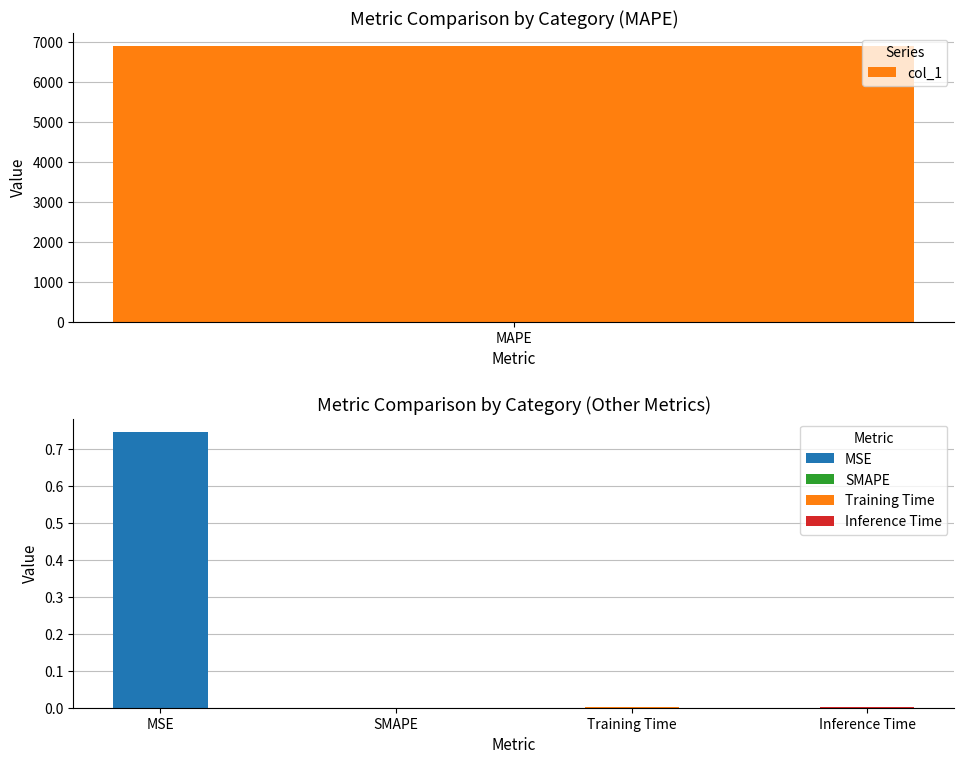

True or false: the data shows 0.0 at Training Time.

True